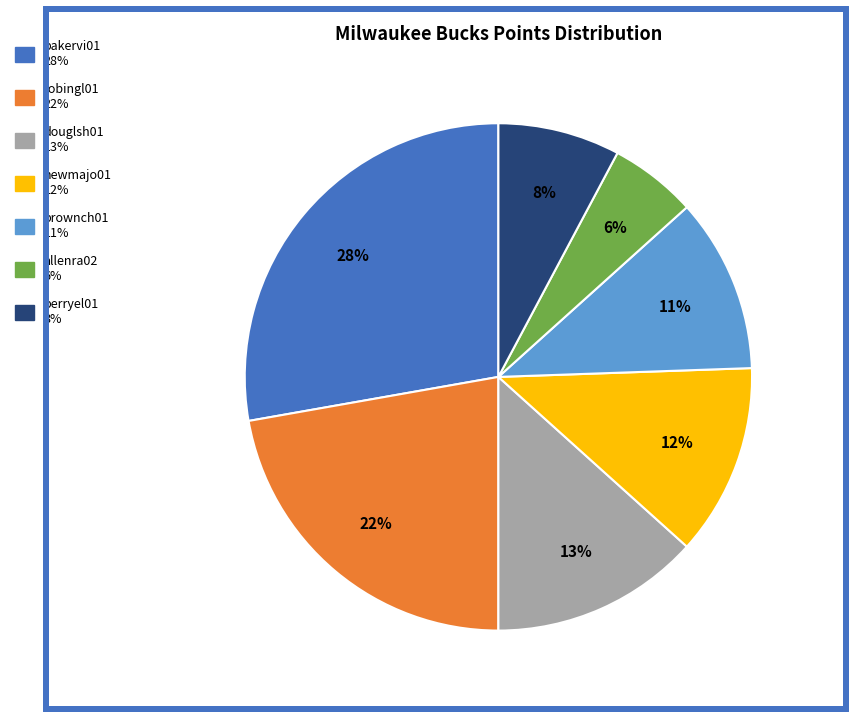

True or false: brownch01 accounts for 1% of the total.

False